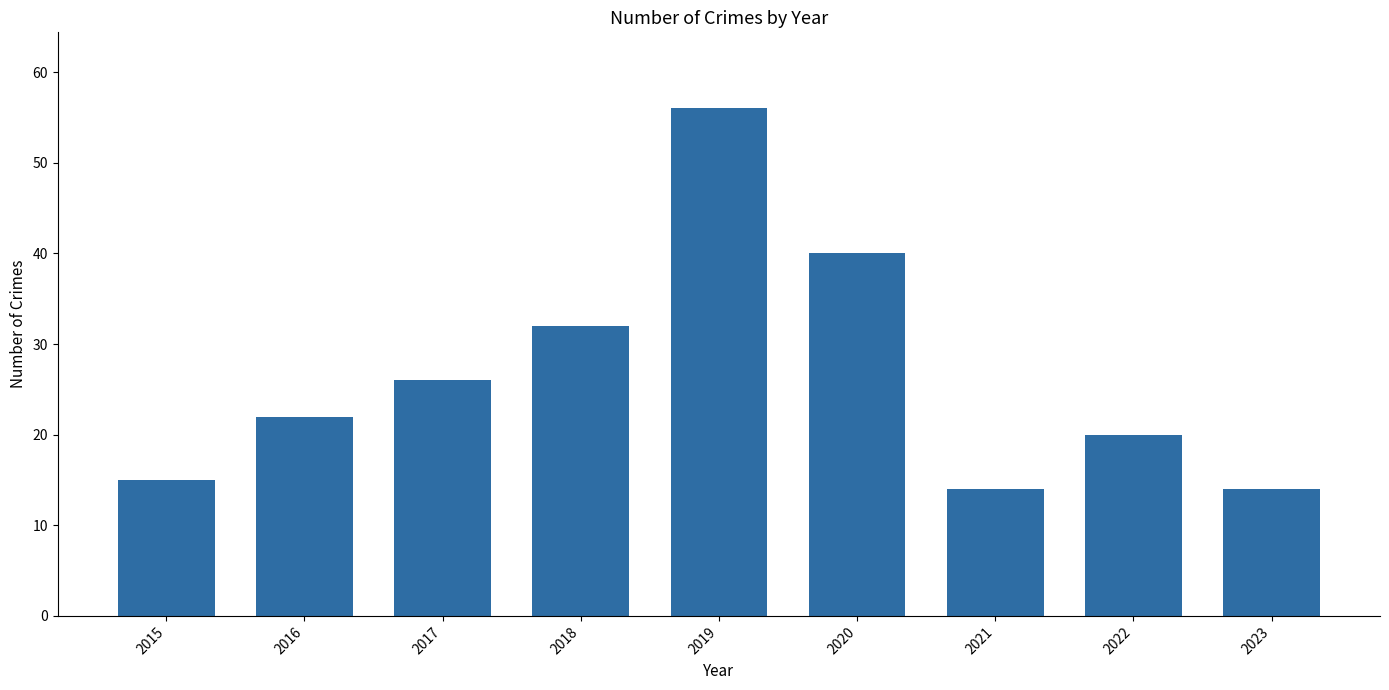

What is the average value?

27